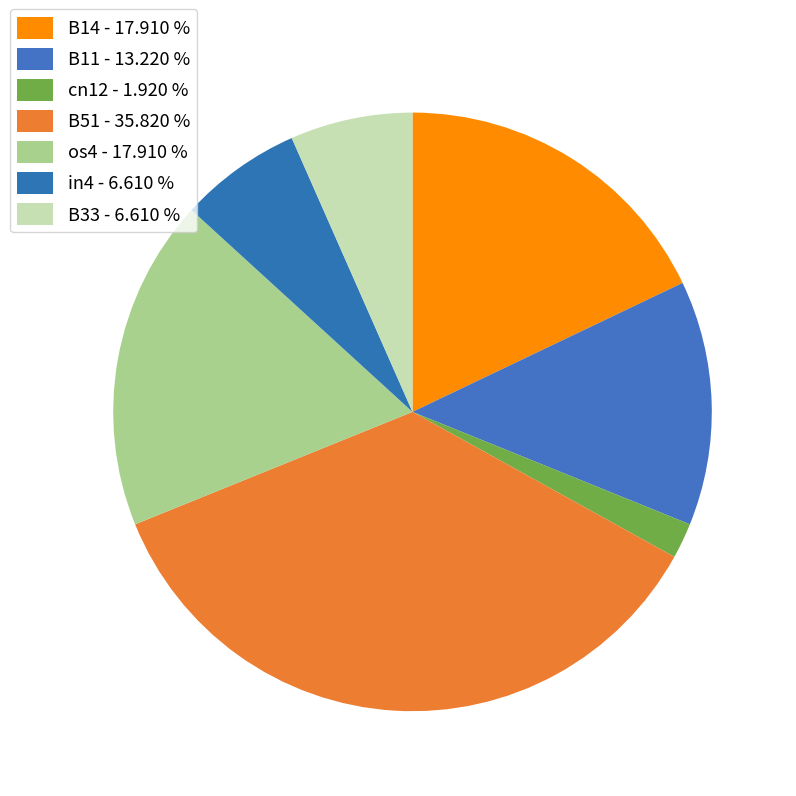

How many slices are in this pie chart?

7